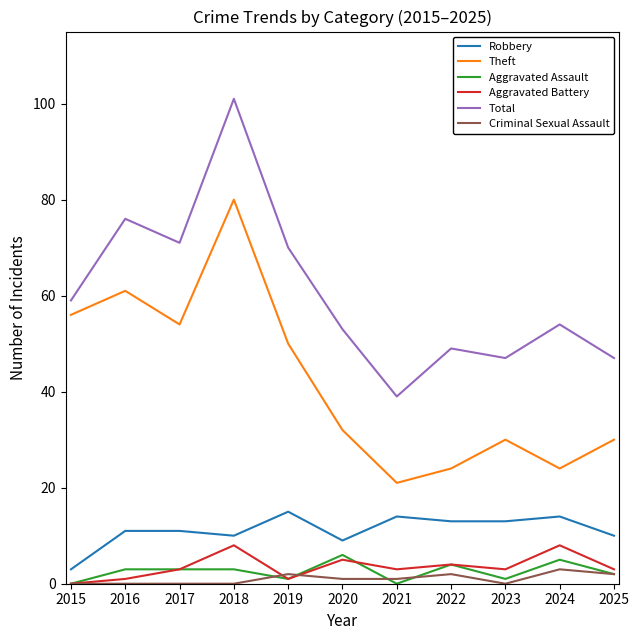

Is the value of Criminal Sexual Assault at 2019 greater than the value of Total at 2022?

No